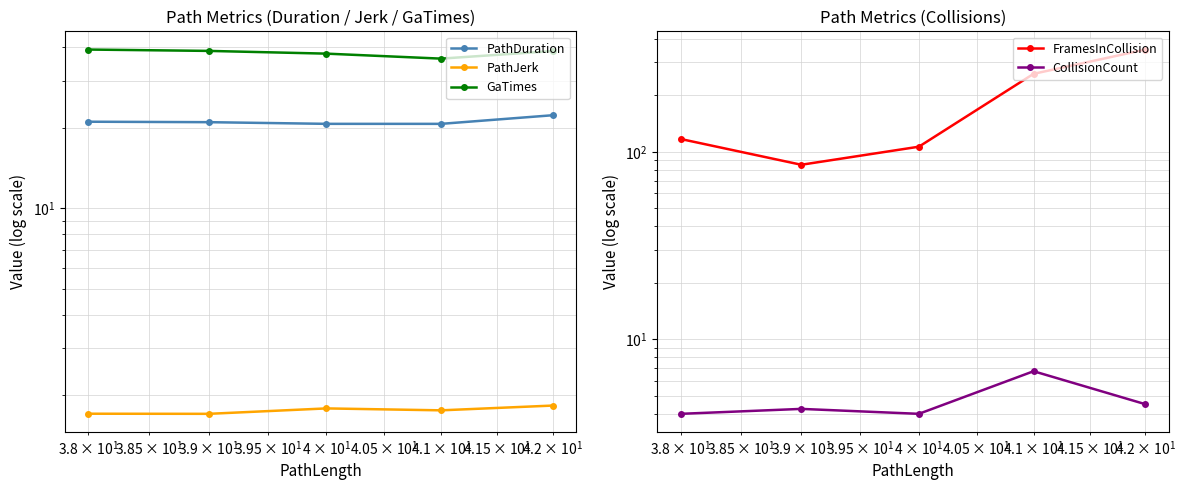

Reading left to right, transcribe all the data shown in this chart.

PathDuration: 21.1	21.0	20.7	20.7	22.3
PathJerk: 1.7	1.7	1.8	1.8	1.8
GaTimes: 39.2	38.7	37.8	36.2	38.7
FramesInCollision: 117.0	85.2	106.4	260.5	351.0
CollisionCount: 4.0	4.2	4.0	6.8	4.5